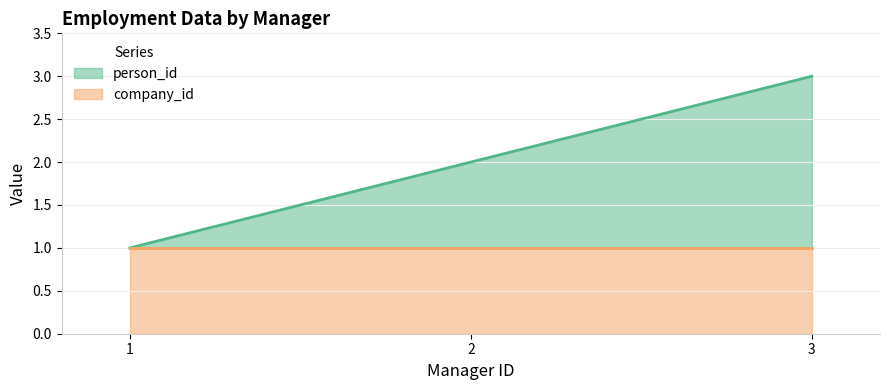

What is the value of the 1st point from the left?

1